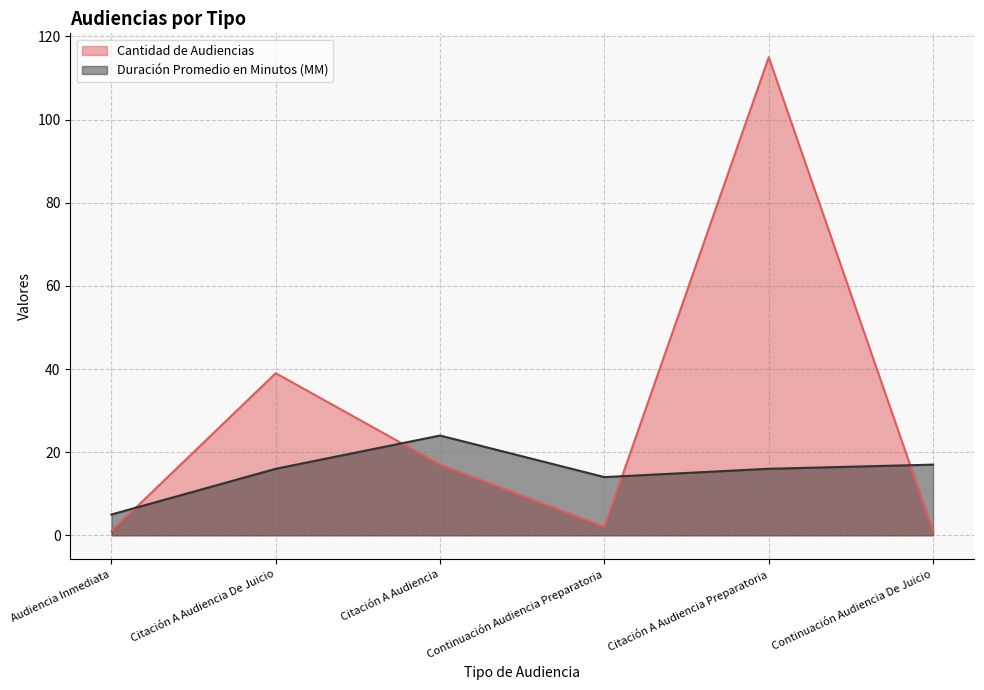

The value of Duración Promedio en Minutos (MM) at Continuación Audiencia Preparatoria is 14. True or false?

True